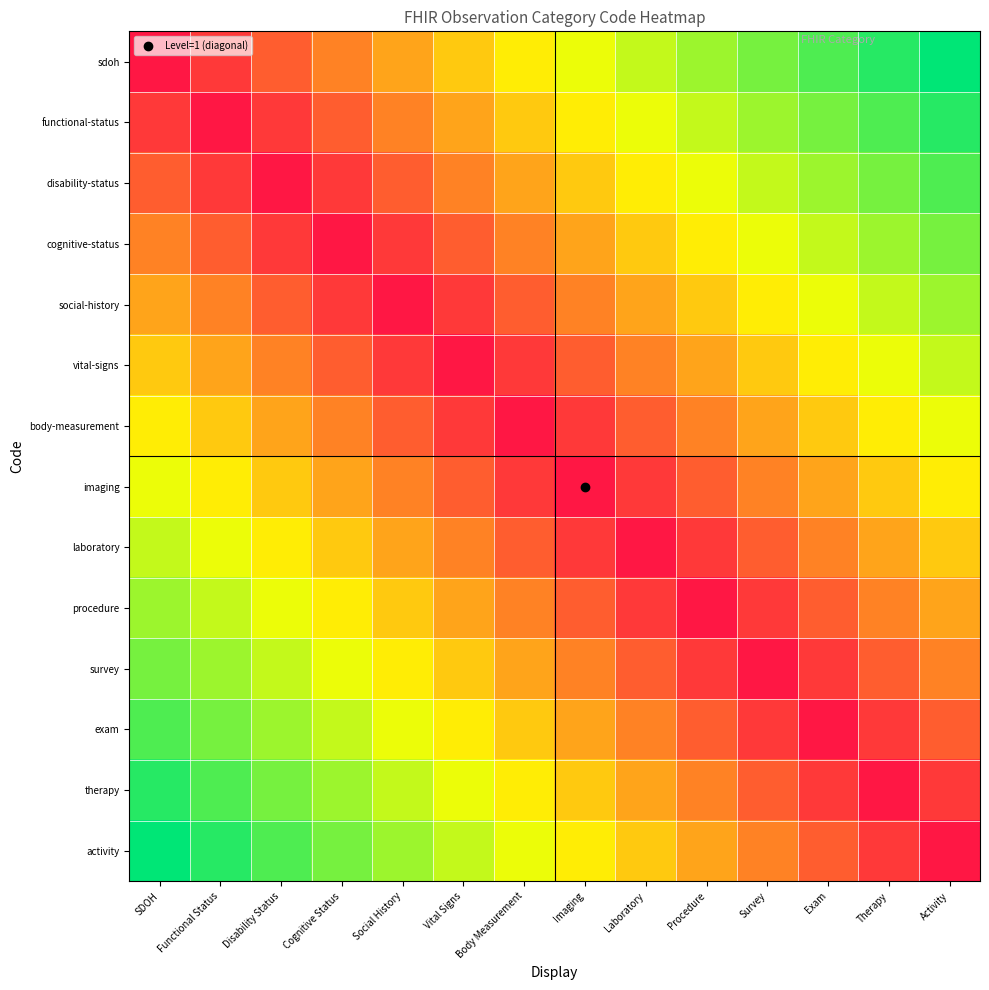

Reading left to right, what are all the values shown in this chart?

sdoh: SDOH=0	Functional Status=1	Disability Status=2	Cognitive Status=3	Social History=4	Vital Signs=5	Body Measurement=6	Imaging=7	Laboratory=8	Procedure=9	Survey=10	Exam=11	Therapy=12	Activity=13
functional-status: SDOH=1	Functional Status=0	Disability Status=1	Cognitive Status=2	Social History=3	Vital Signs=4	Body Measurement=5	Imaging=6	Laboratory=7	Procedure=8	Survey=9	Exam=10	Therapy=11	Activity=12
disability-status: SDOH=2	Functional Status=1	Disability Status=0	Cognitive Status=1	Social History=2	Vital Signs=3	Body Measurement=4	Imaging=5	Laboratory=6	Procedure=7	Survey=8	Exam=9	Therapy=10	Activity=11
cognitive-status: SDOH=3	Functional Status=2	Disability Status=1	Cognitive Status=0	Social History=1	Vital Signs=2	Body Measurement=3	Imaging=4	Laboratory=5	Procedure=6	Survey=7	Exam=8	Therapy=9	Activity=10
social-history: SDOH=4	Functional Status=3	Disability Status=2	Cognitive Status=1	Social History=0	Vital Signs=1	Body Measurement=2	Imaging=3	Laboratory=4	Procedure=5	Survey=6	Exam=7	Therapy=8	Activity=9
vital-signs: SDOH=5	Functional Status=4	Disability Status=3	Cognitive Status=2	Social History=1	Vital Signs=0	Body Measurement=1	Imaging=2	Laboratory=3	Procedure=4	Survey=5	Exam=6	Therapy=7	Activity=8
body-measurement: SDOH=6	Functional Status=5	Disability Status=4	Cognitive Status=3	Social History=2	Vital Signs=1	Body Measurement=0	Imaging=1	Laboratory=2	Procedure=3	Survey=4	Exam=5	Therapy=6	Activity=7
imaging: SDOH=7	Functional Status=6	Disability Status=5	Cognitive Status=4	Social History=3	Vital Signs=2	Body Measurement=1	Imaging=0	Laboratory=1	Procedure=2	Survey=3	Exam=4	Therapy=5	Activity=6
laboratory: SDOH=8	Functional Status=7	Disability Status=6	Cognitive Status=5	Social History=4	Vital Signs=3	Body Measurement=2	Imaging=1	Laboratory=0	Procedure=1	Survey=2	Exam=3	Therapy=4	Activity=5
procedure: SDOH=9	Functional Status=8	Disability Status=7	Cognitive Status=6	Social History=5	Vital Signs=4	Body Measurement=3	Imaging=2	Laboratory=1	Procedure=0	Survey=1	Exam=2	Therapy=3	Activity=4
survey: SDOH=10	Functional Status=9	Disability Status=8	Cognitive Status=7	Social History=6	Vital Signs=5	Body Measurement=4	Imaging=3	Laboratory=2	Procedure=1	Survey=0	Exam=1	Therapy=2	Activity=3
exam: SDOH=11	Functional Status=10	Disability Status=9	Cognitive Status=8	Social History=7	Vital Signs=6	Body Measurement=5	Imaging=4	Laboratory=3	Procedure=2	Survey=1	Exam=0	Therapy=1	Activity=2
therapy: SDOH=12	Functional Status=11	Disability Status=10	Cognitive Status=9	Social History=8	Vital Signs=7	Body Measurement=6	Imaging=5	Laboratory=4	Procedure=3	Survey=2	Exam=1	Therapy=0	Activity=1
activity: SDOH=13	Functional Status=12	Disability Status=11	Cognitive Status=10	Social History=9	Vital Signs=8	Body Measurement=7	Imaging=6	Laboratory=5	Procedure=4	Survey=3	Exam=2	Therapy=1	Activity=0